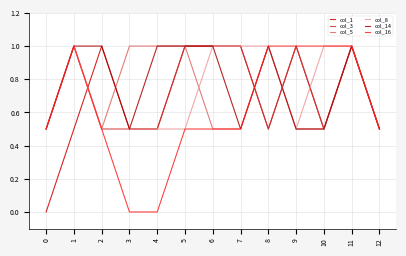

Reading right to left, list all the values displayed in this chart.

col_1: 0.5	1.0	0.5	1.0	0.5	1.0	1.0	1.0	0.5	0.5	1.0	0.5	0.0
col_3: 0.5	1.0	0.5	1.0	0.5	1.0	1.0	1.0	0.5	0.5	0.5	1.0	0.5
col_5: 0.5	1.0	0.5	0.5	1.0	0.5	0.5	1.0	1.0	1.0	0.5	1.0	0.5
col_8: 0.5	1.0	1.0	0.5	1.0	1.0	1.0	0.5	0.5	0.5	0.5	1.0	0.5
col_14: 0.5	1.0	0.5	0.5	1.0	0.5	1.0	1.0	1.0	0.5	1.0	1.0	0.5
col_16: 0.5	1.0	1.0	1.0	1.0	0.5	0.5	0.5	0.0	0.0	0.5	1.0	0.5